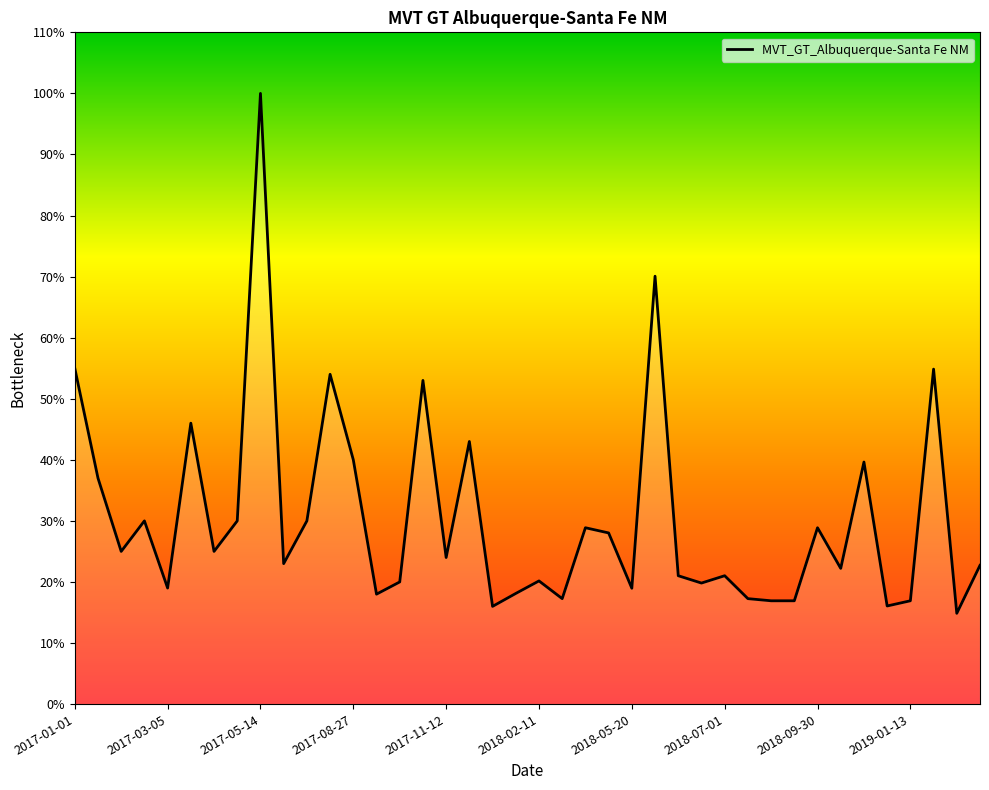

What is the maximum value shown in the chart?

100.0